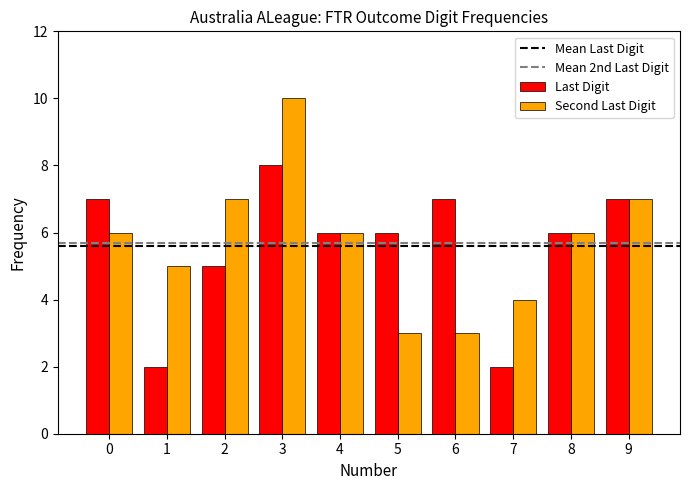

Is it true that Last Digit equals 1 at 1?

False